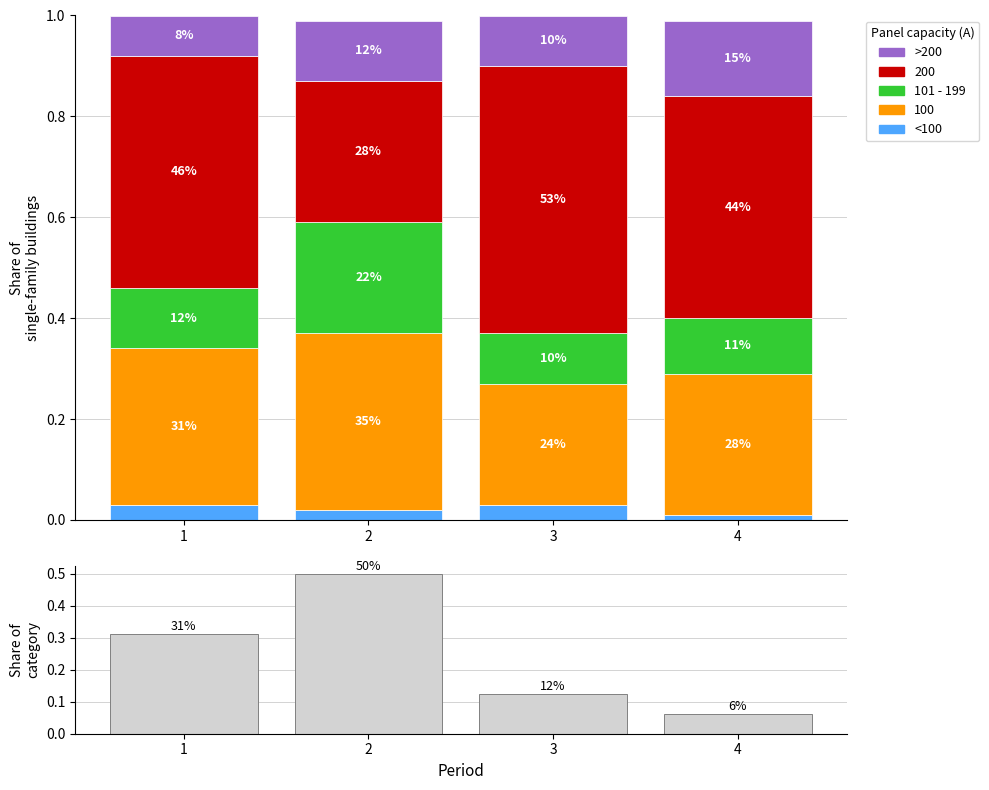

True or false: <100 has a value of 0.0 at 2.

True